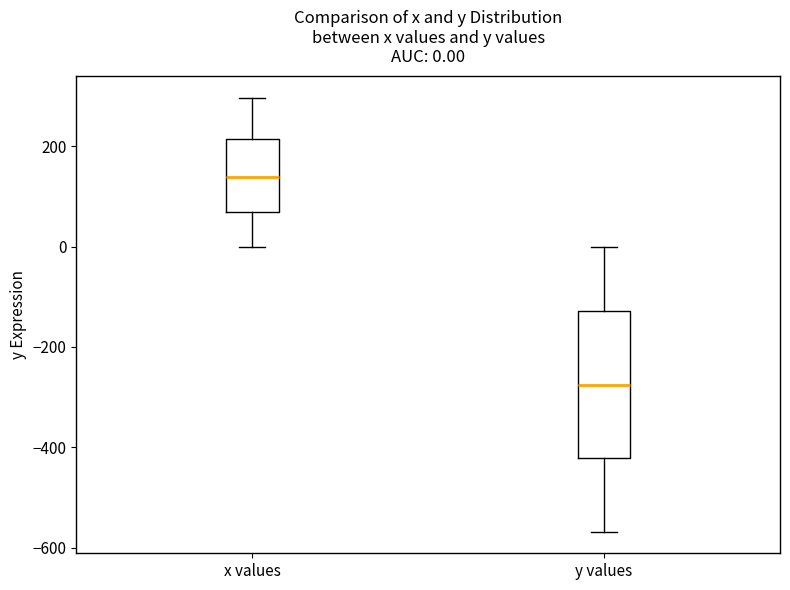

Which box is the tallest, from its lower edge to its upper edge?

y values